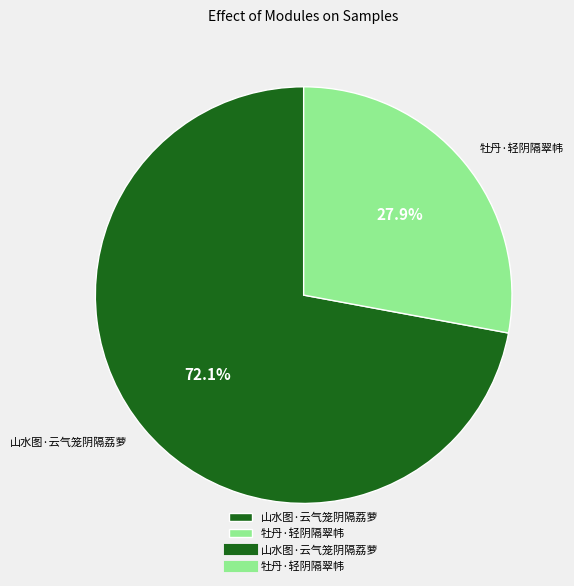

To the nearest percent, what portion does 牡丹·轻阴隔翠帏 represent?

28%